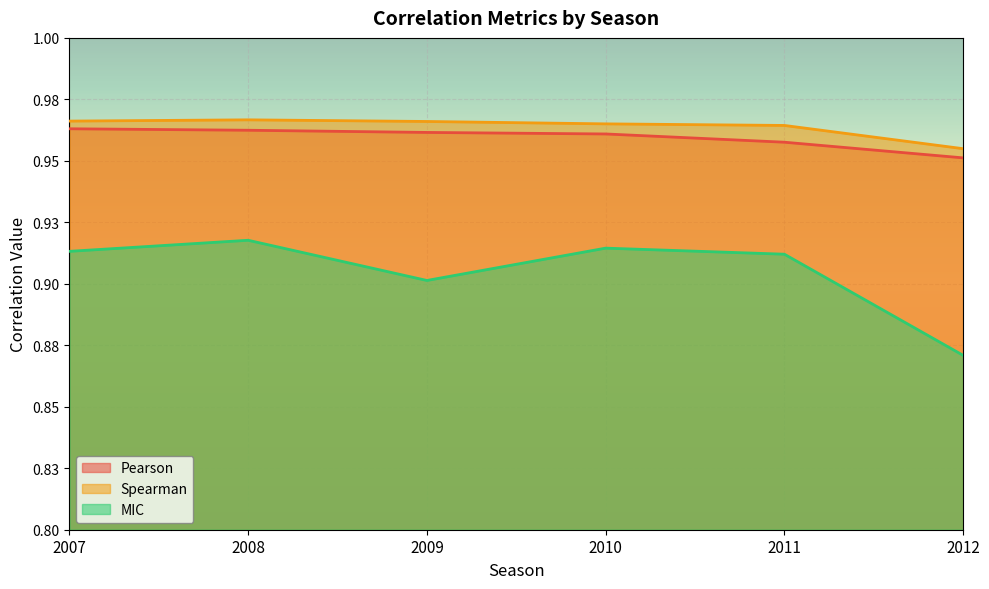

What are all the series names shown in the legend?

Pearson, Spearman, MIC